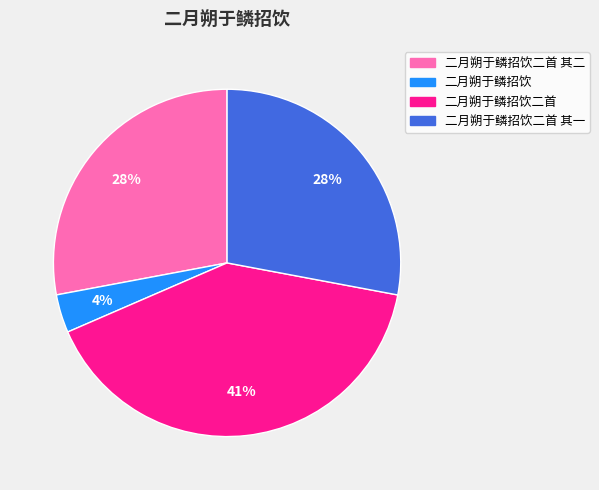

What percentage is the 二月朔于鳞招饮二首 slice, to the nearest percent?

41%